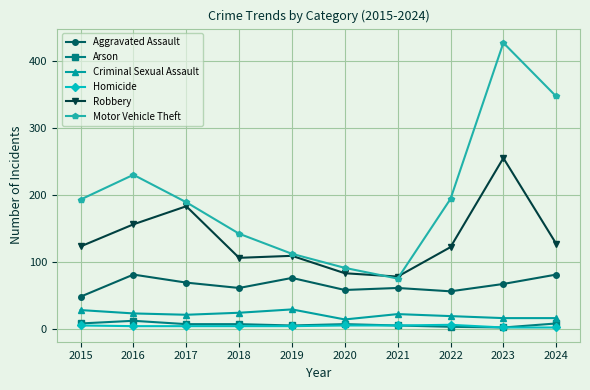

At which category does Aggravated Assault reach its first local peak?

2016